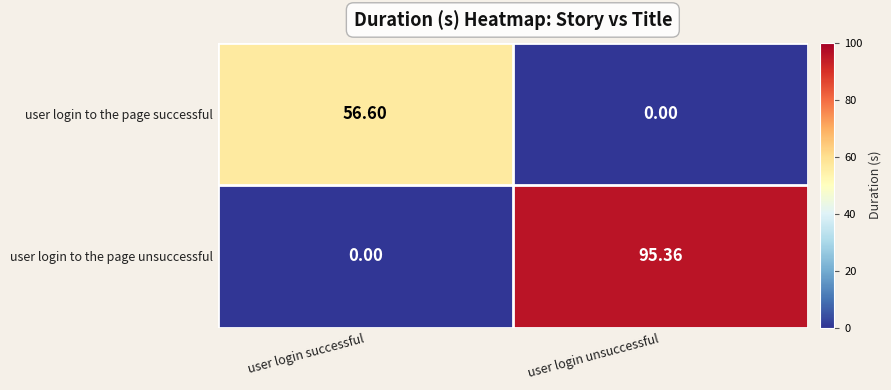

Where does the user login to the page unsuccessful series first go above 95?

user login unsuccessful